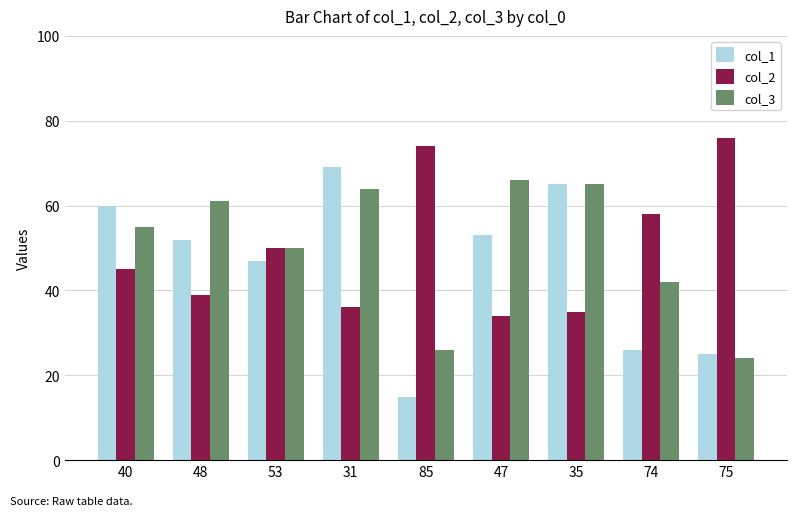

Reading right to left, transcribe all the data shown in this chart.

col_1: 75=25	74=26	35=65	47=53	85=15	31=69	53=47	48=52	40=60
col_2: 75=76	74=58	35=35	47=34	85=74	31=36	53=50	48=39	40=45
col_3: 75=24	74=42	35=65	47=66	85=26	31=64	53=50	48=61	40=55